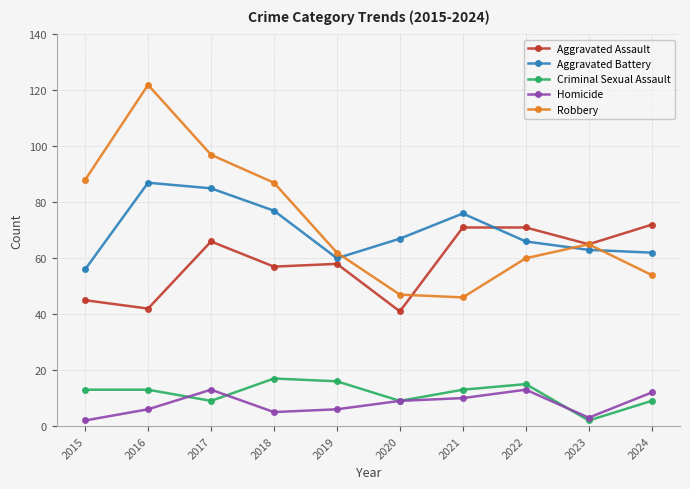

True or false: Homicide has more than 0 interior local peaks.

True